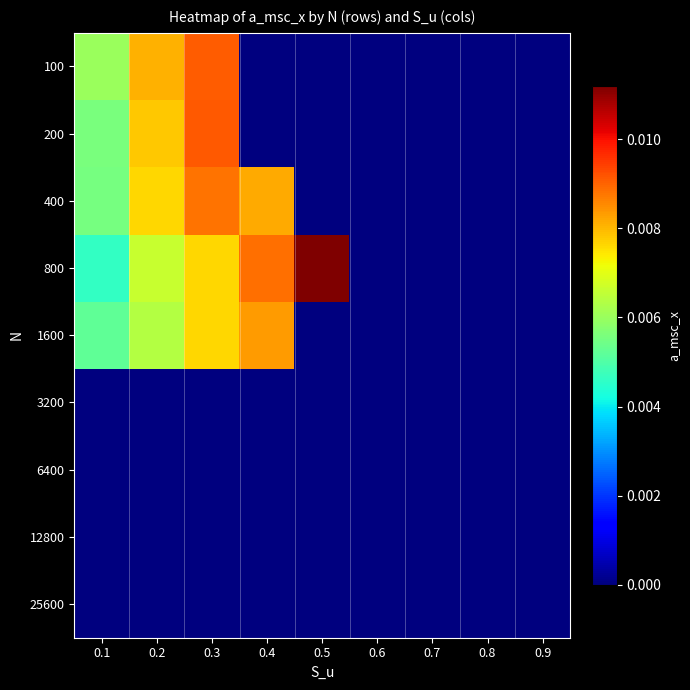

Between 0.3 and 0.2, which is larger?

0.3